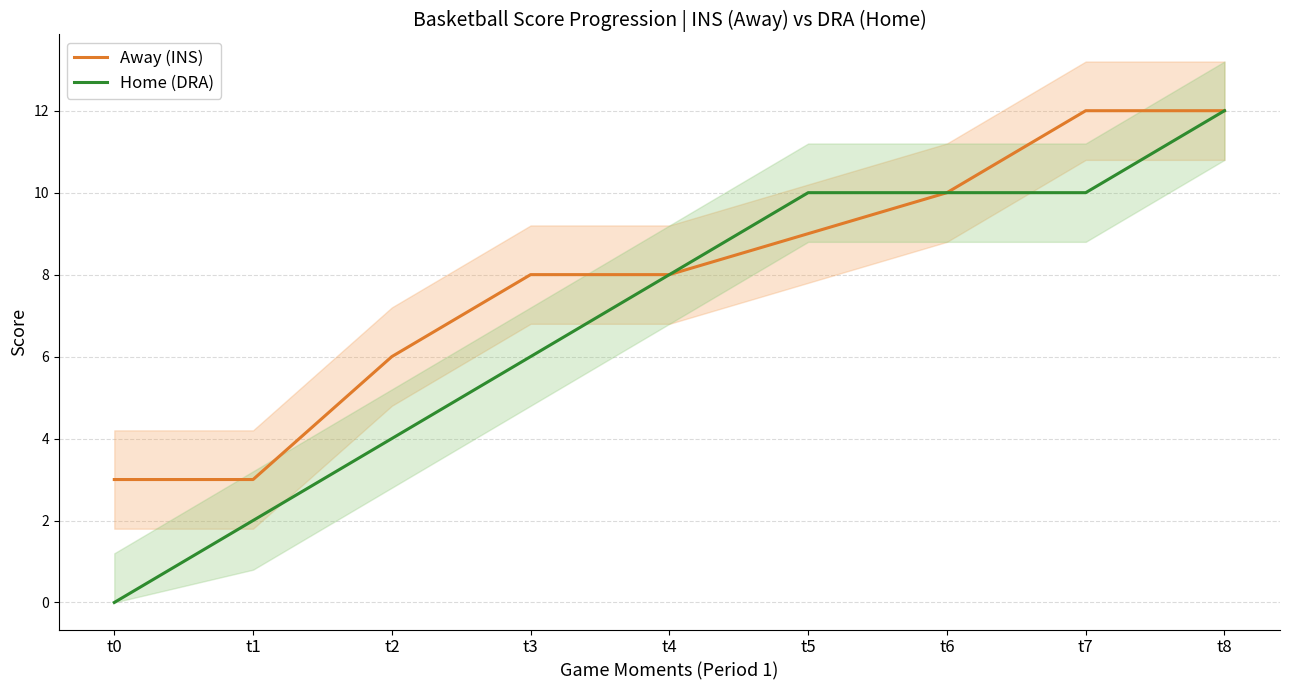

At t6, list the series in order from smallest to largest.

Away (INS), Home (DRA)